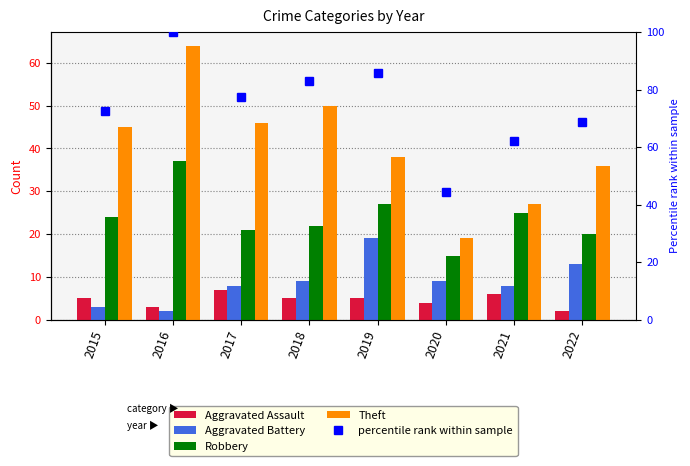

Between 2017 and 2018, which is larger?

2017